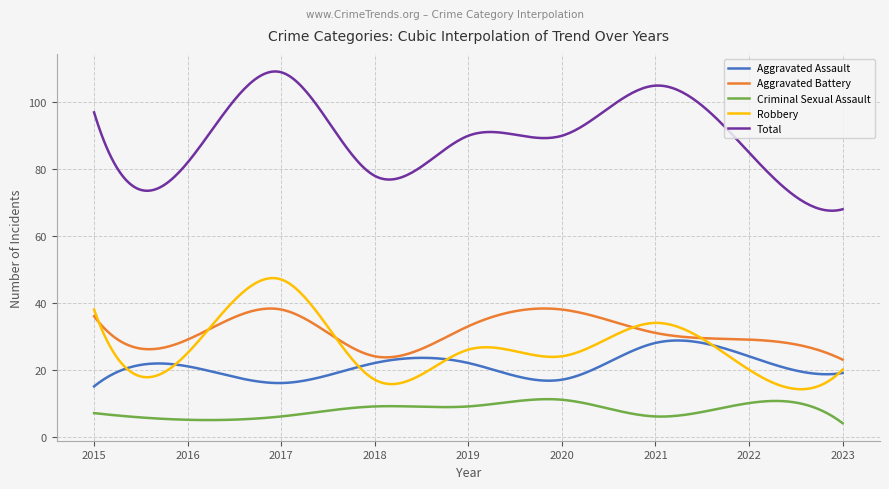

True or false: Aggravated Battery and Total cross at least once.

False